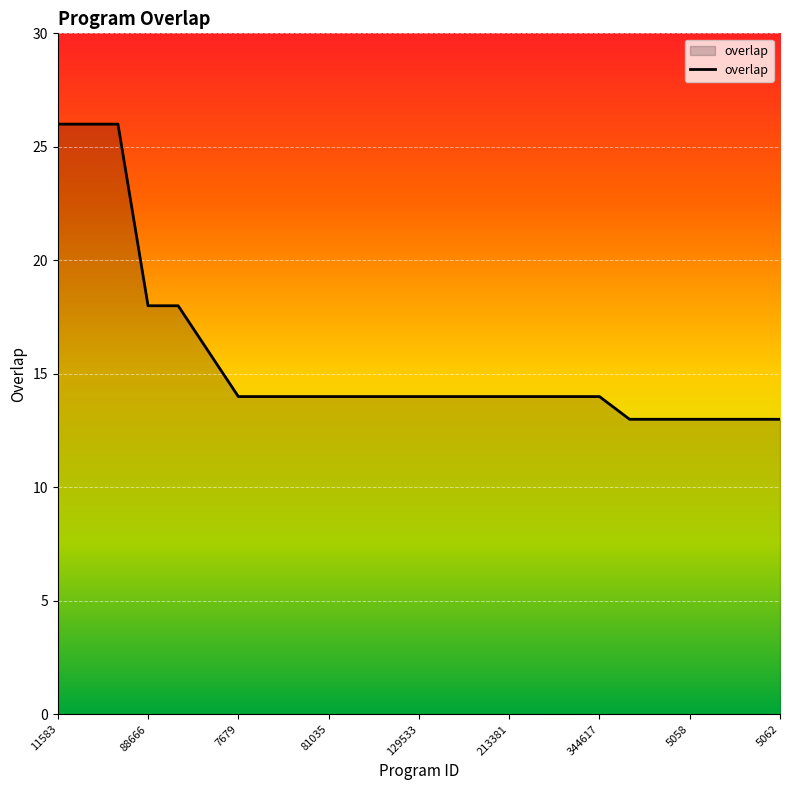

What is the difference between the maximum and minimum values?

13